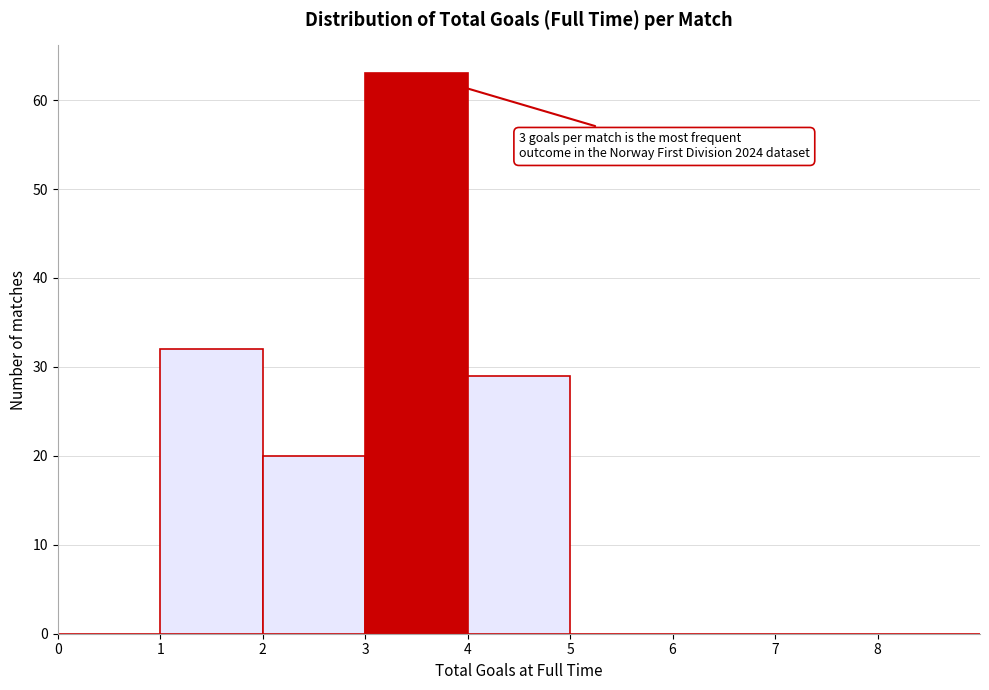

Which range on the x-axis has the tallest bar?

3 to 4